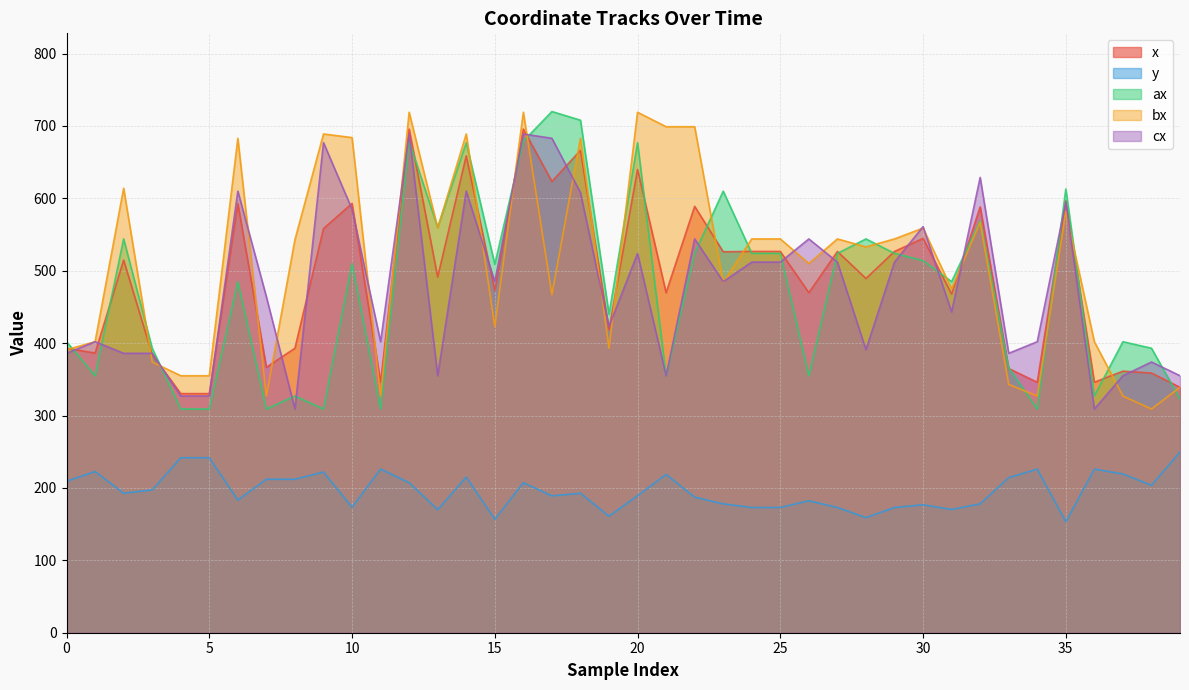

Which series has the largest total across all categories?

bx